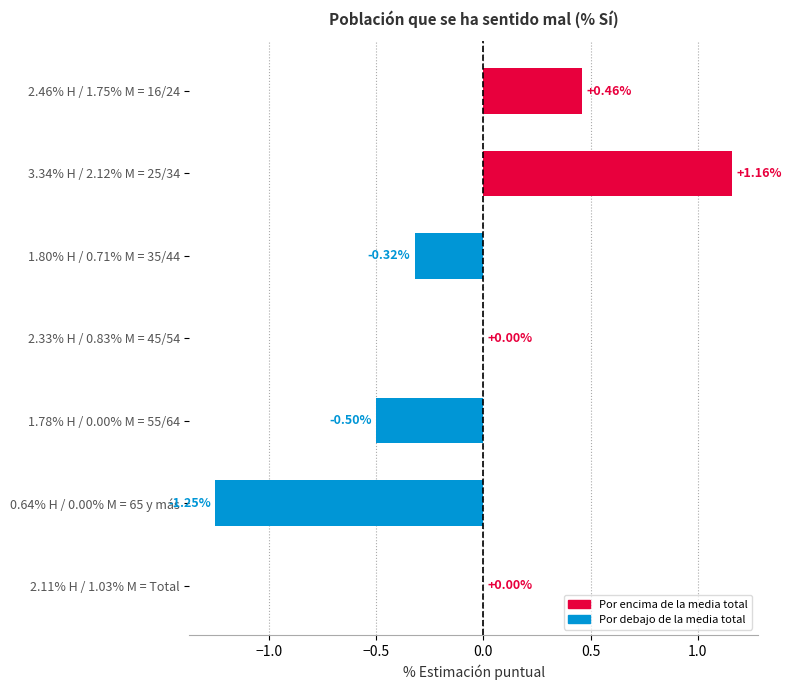

What is the change in value from 3.34% H / 2.12% M = 25/34 to 1.78% H / 0.00% M = 55/64?

-1.7